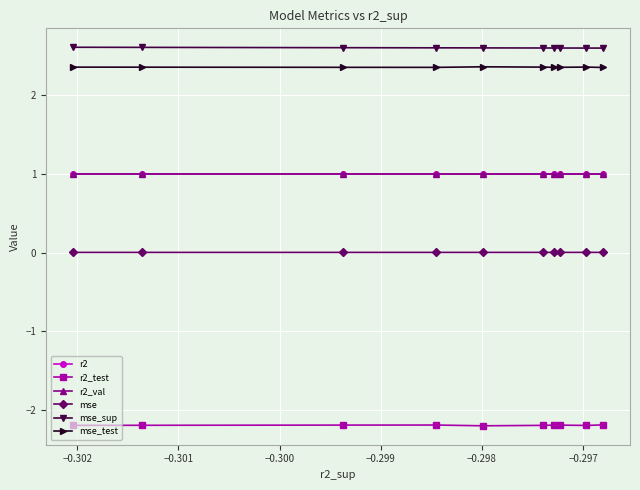

At how many categories does at least one series exceed 2?

10